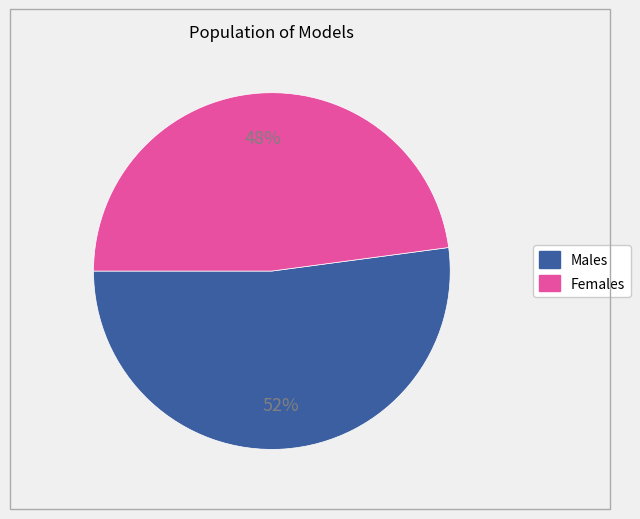

Does any single category account for the majority?

Yes